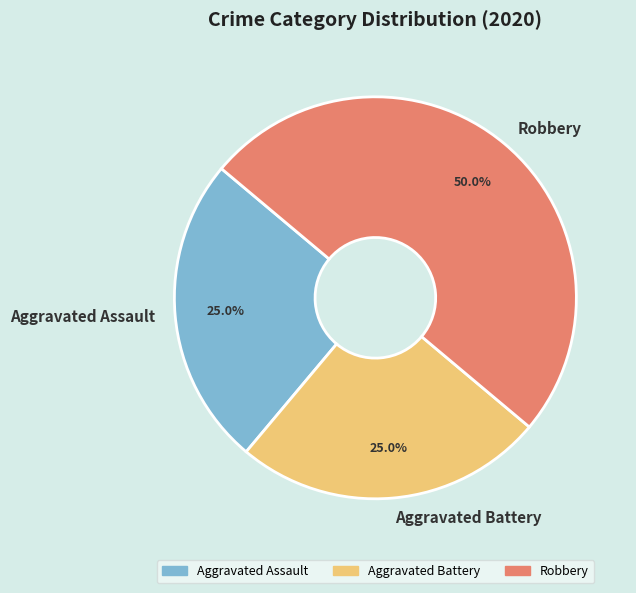

How many slices are in this pie chart?

3